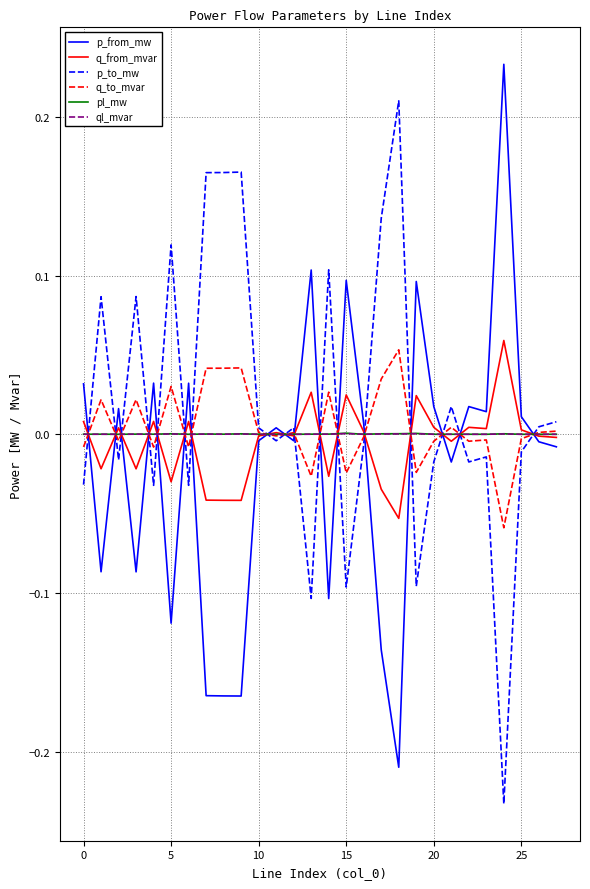

What are all the series names shown in the legend?

p_from_mw, q_from_mvar, p_to_mw, q_to_mvar, pl_mw, ql_mvar